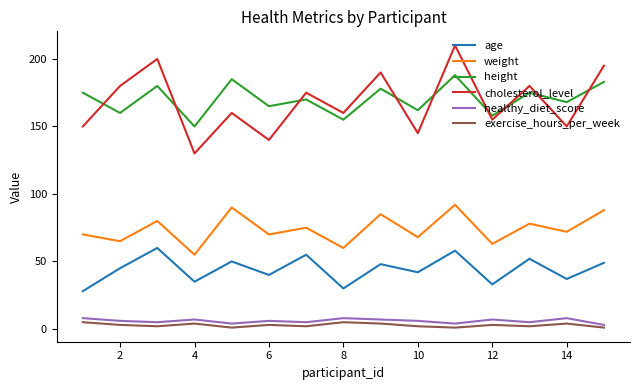

True or false: cholesterol_level and weight cross at least once.

False